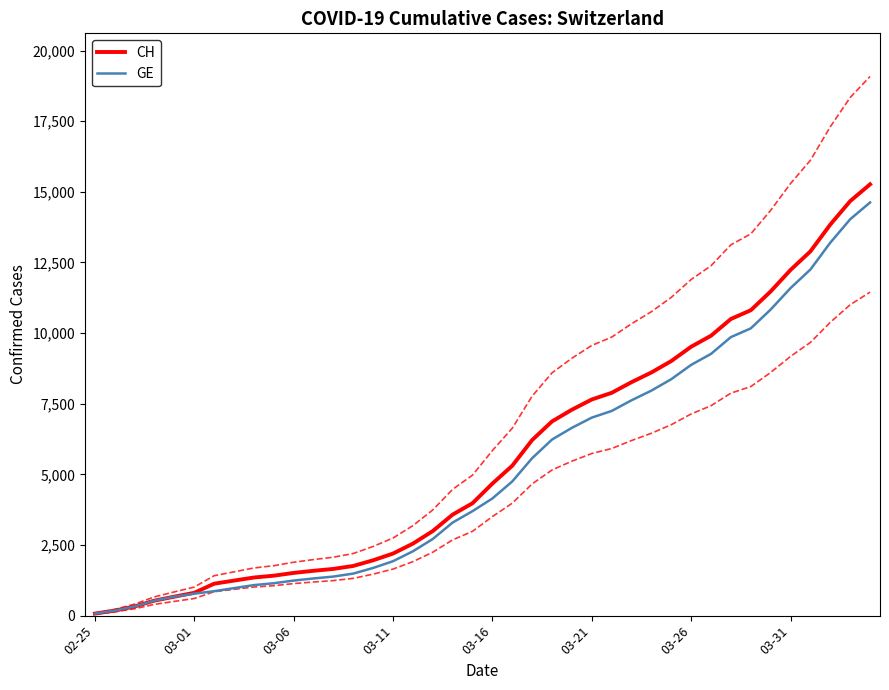

At which label does GE first exceed 4147?

21